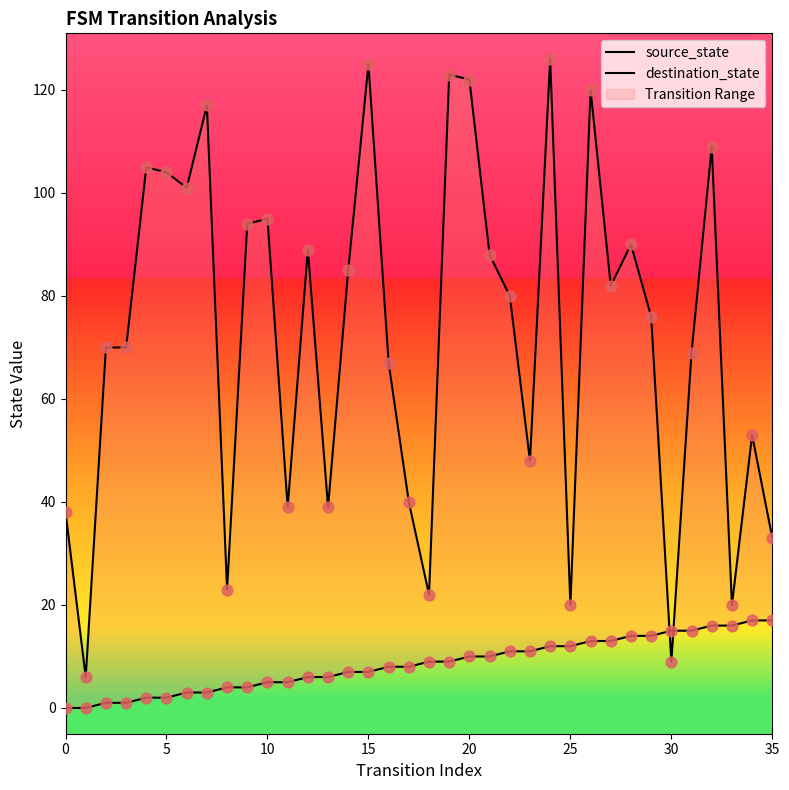

What is the total value across all series at 18?

31